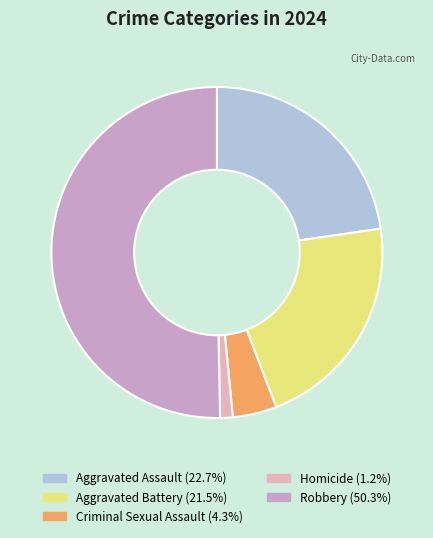

What is the smallest slice in the pie chart?

Homicide